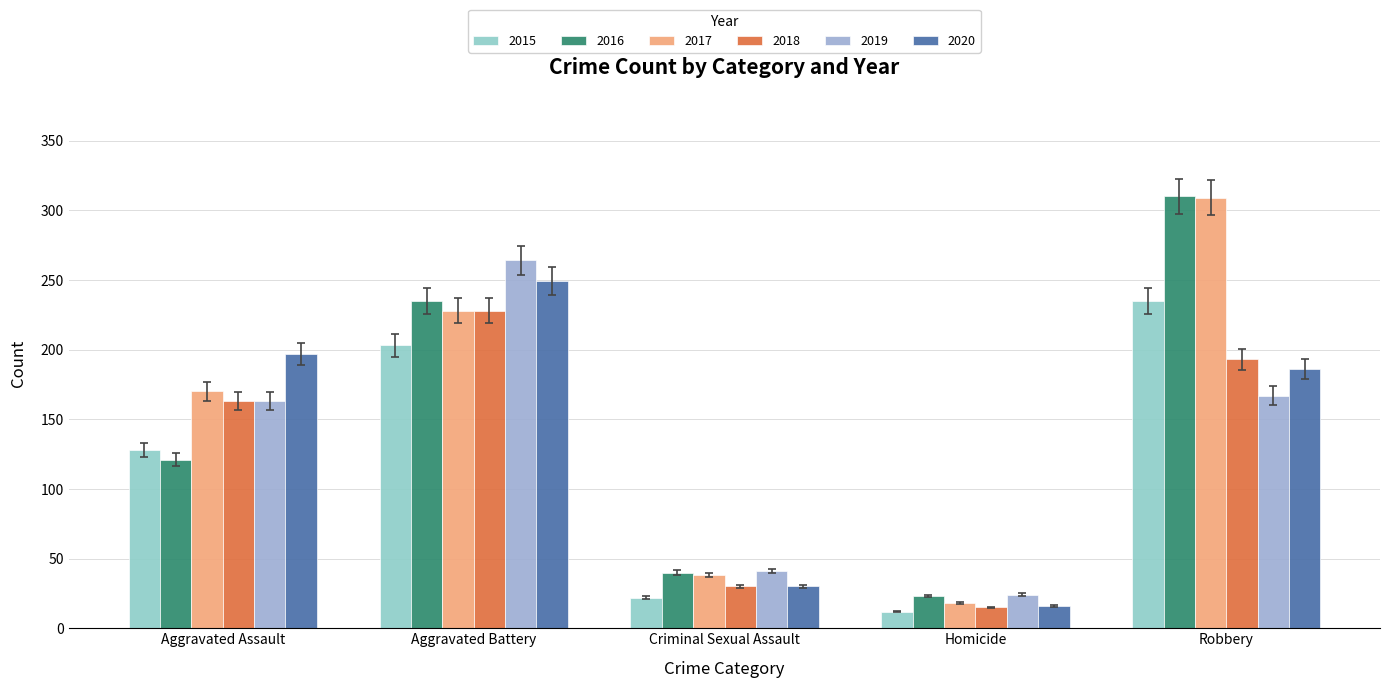

What is the total value across all series at Criminal Sexual Assault?

201